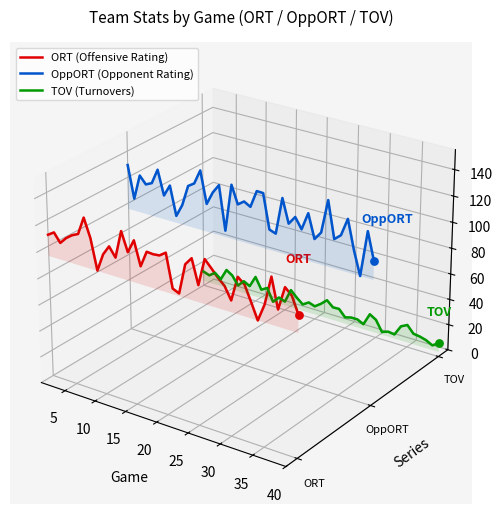

What are all the series names shown in the legend?

ORT (Offensive Rating), OppORT (Opponent Rating), TOV (Turnovers)